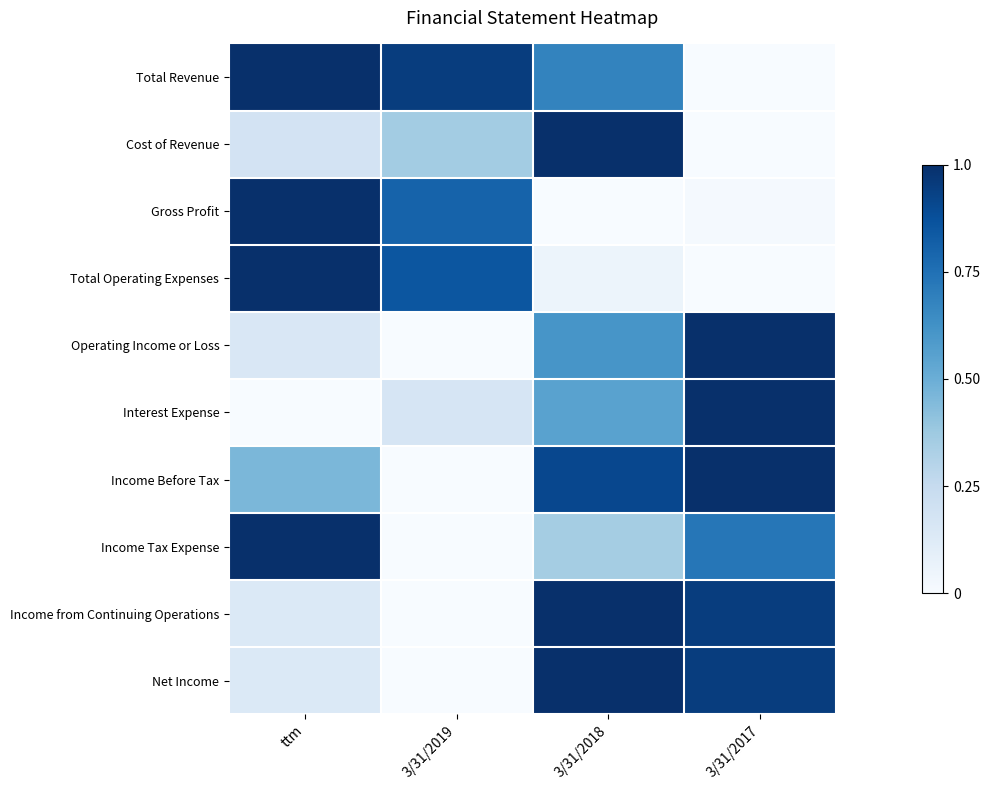

What is the total value across all series at 3/31/2019?

3.1